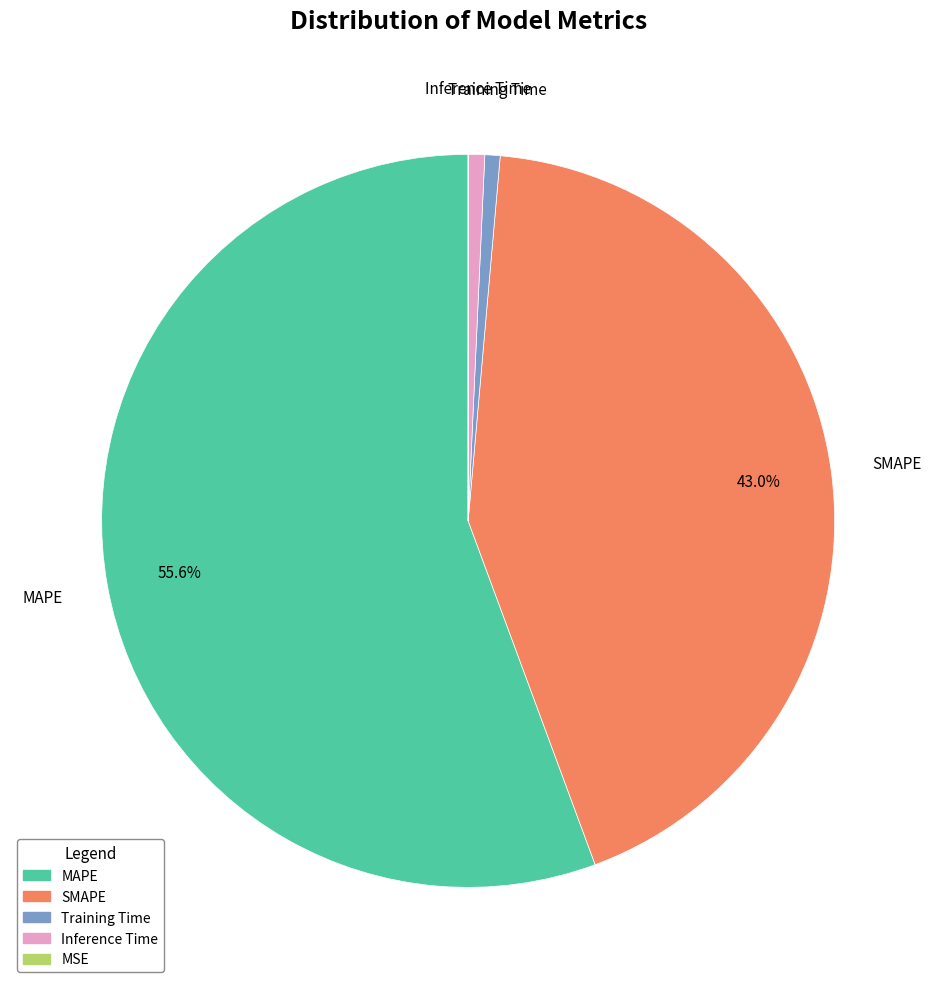

Is the sum of MAPE and Training Time greater than half?

Yes